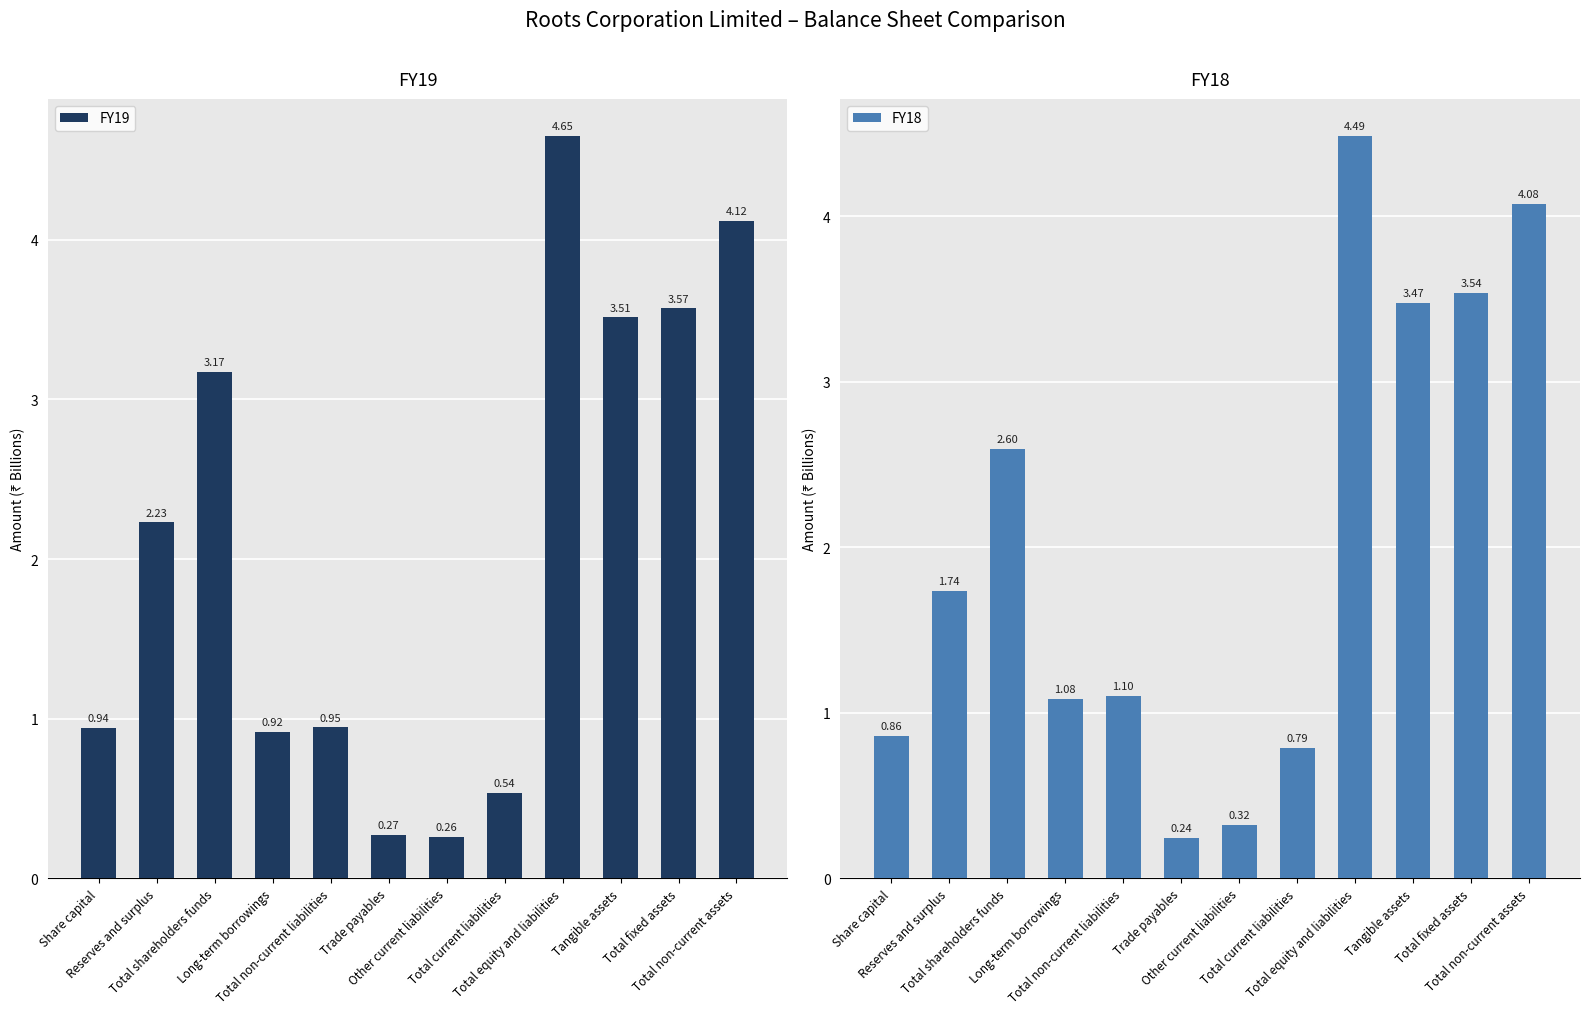

Between Share capital and Tangible assets, which is larger?

Tangible assets